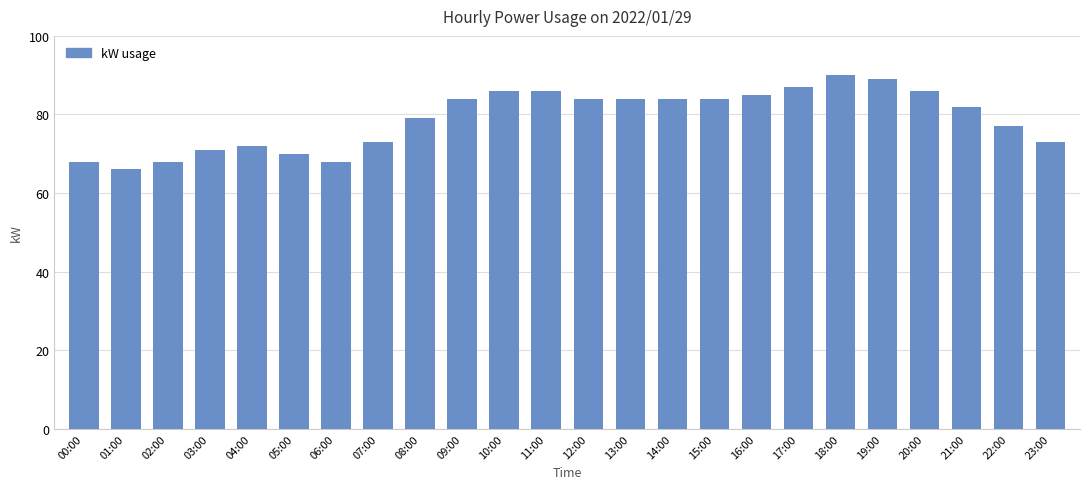

What is the change in value from 06:00 to 20:00?

+18